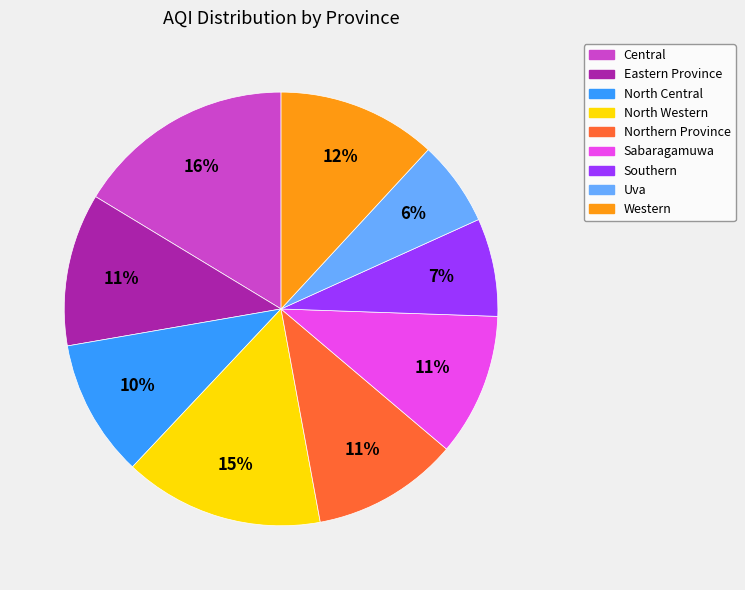

Does North Central account for over 50% of the chart?

No